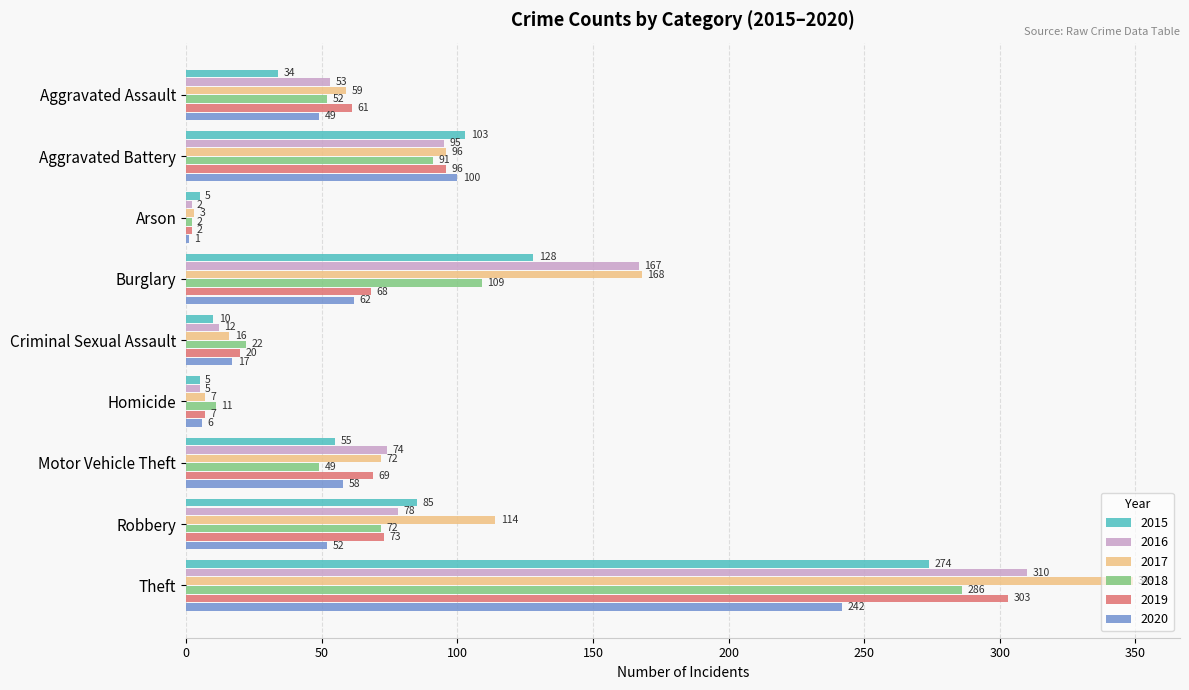

What is the sum of the 2020 values at Homicide and Burglary?

68